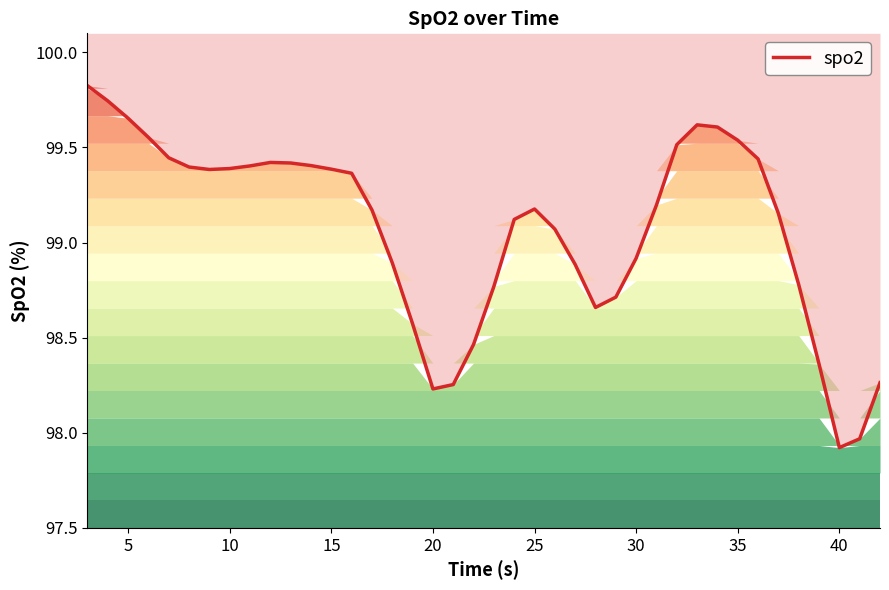

What is the average value?

99.1